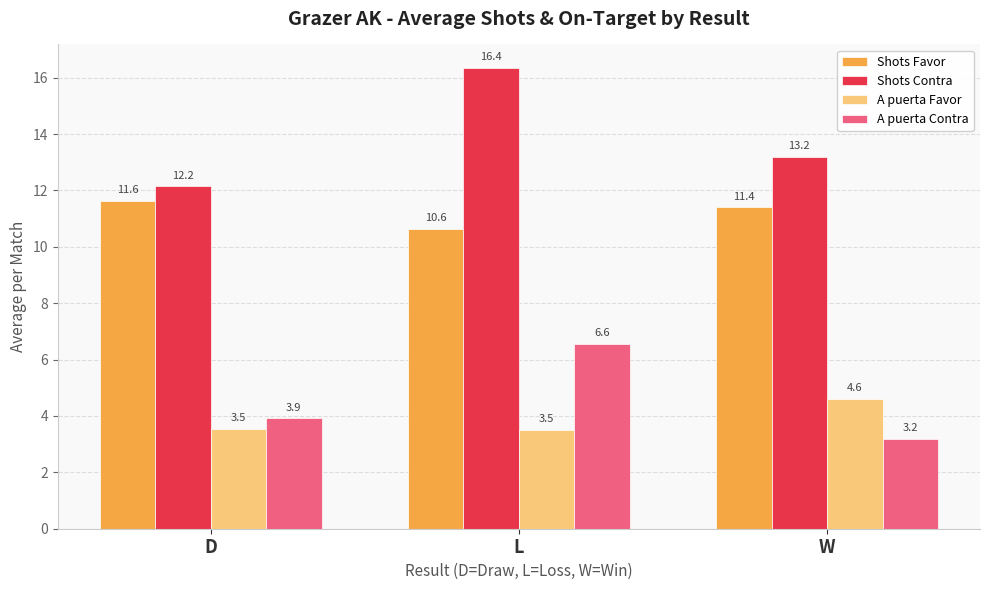

The value of A puerta Favor at D is 5.8. True or false?

False